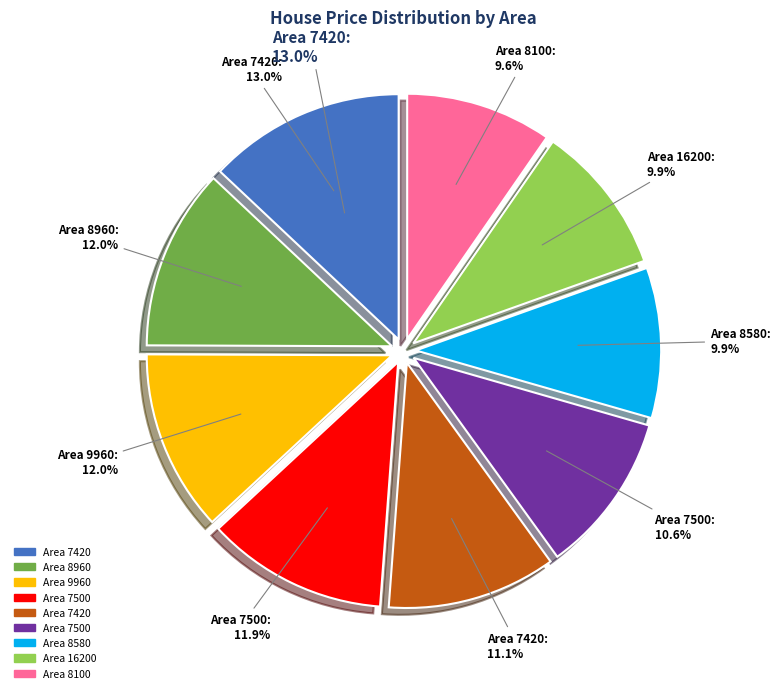

Is there any slice that represents more than half of the pie?

No